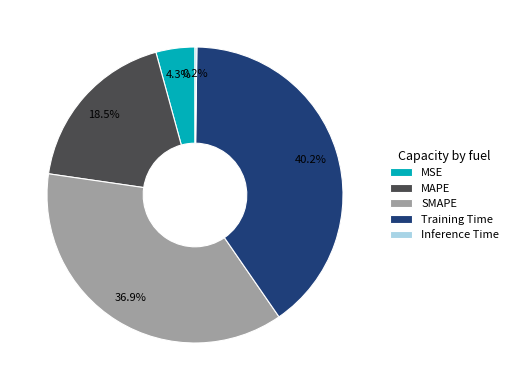

Approximately how many times larger is the value at SMAPE compared to MAPE?

2.0